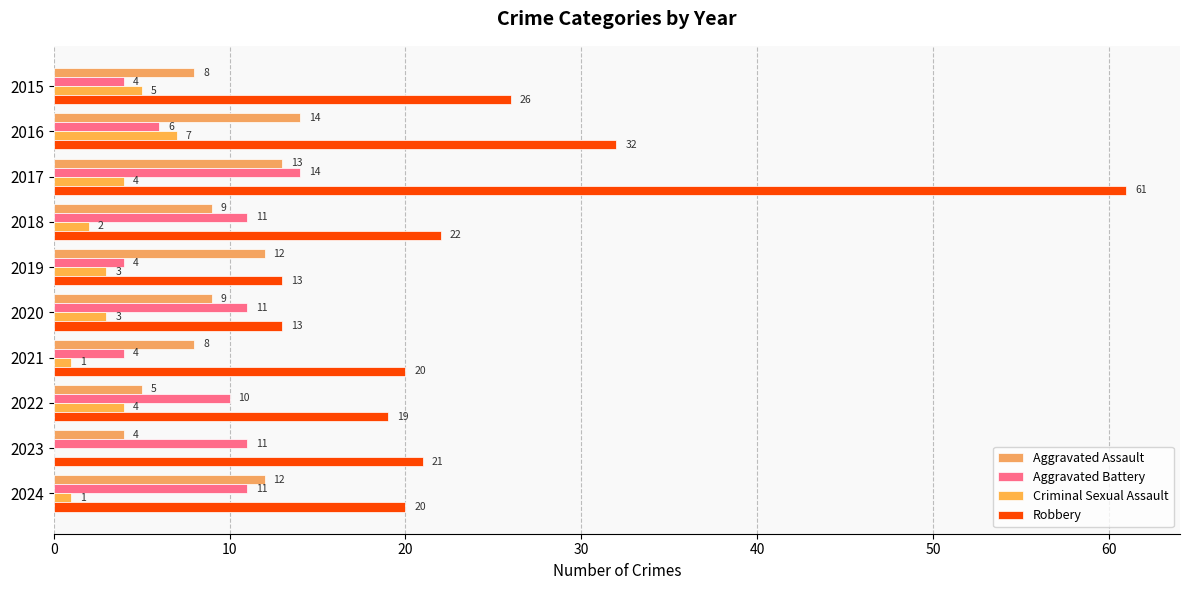

How many distinct data groups are displayed?

4